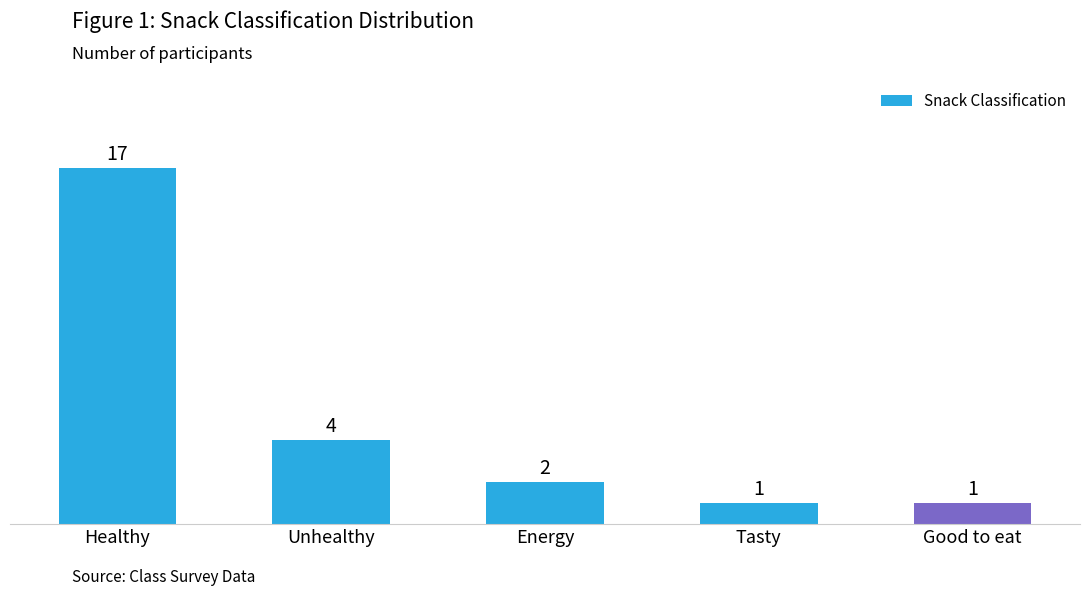

What is the sum of all values?

25